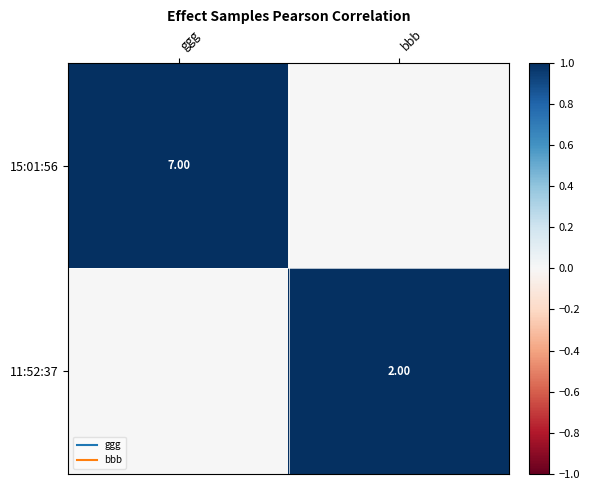

How many values in 11:52:37 are above zero?

1